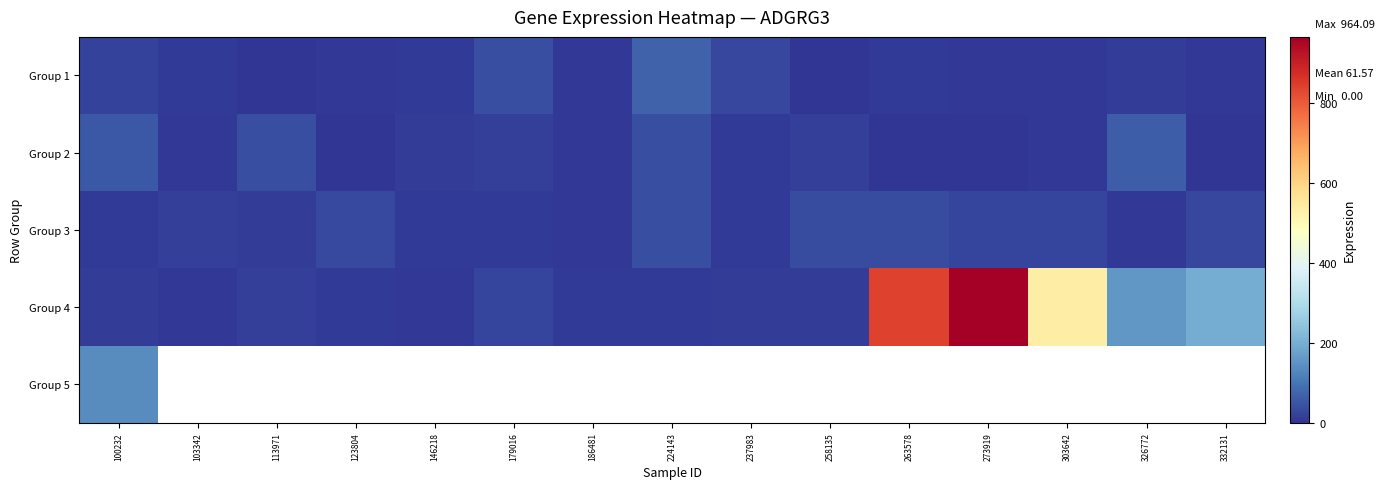

How many data points does each series have?

15